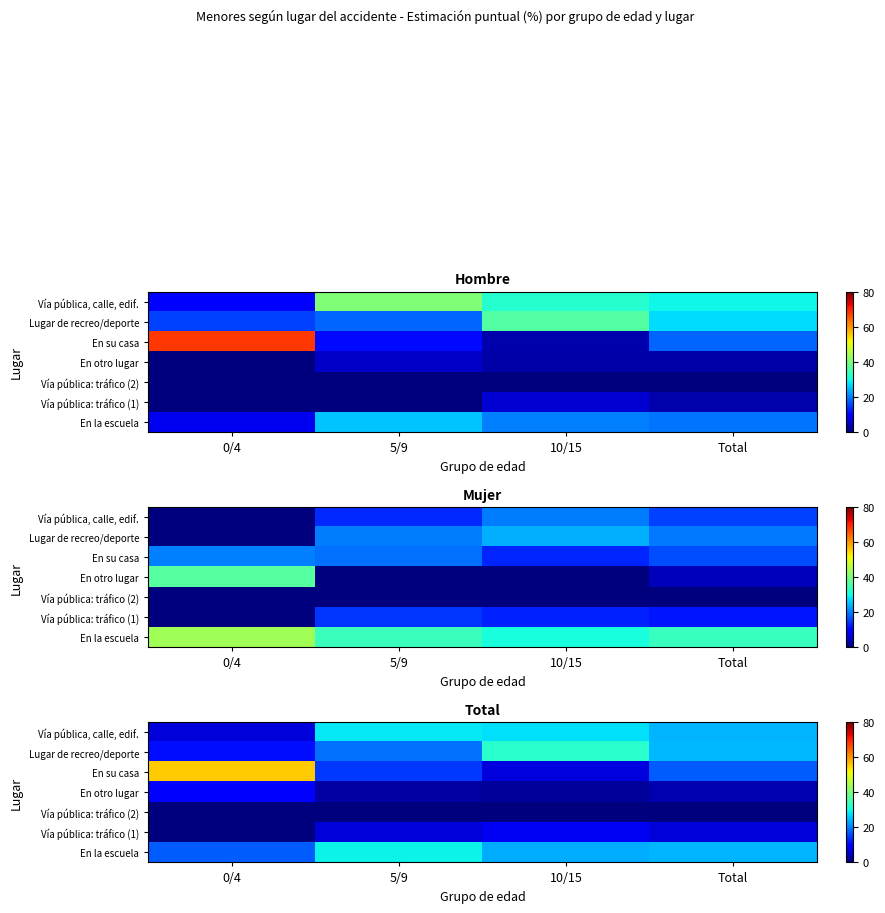

Which category has the lowest value across all series?

0/4